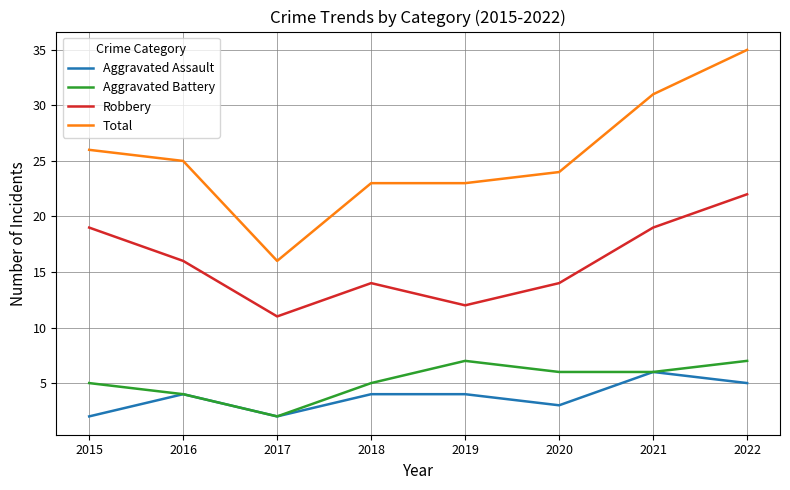

What is the difference between the Aggravated Assault values at 2016 and 2020?

1